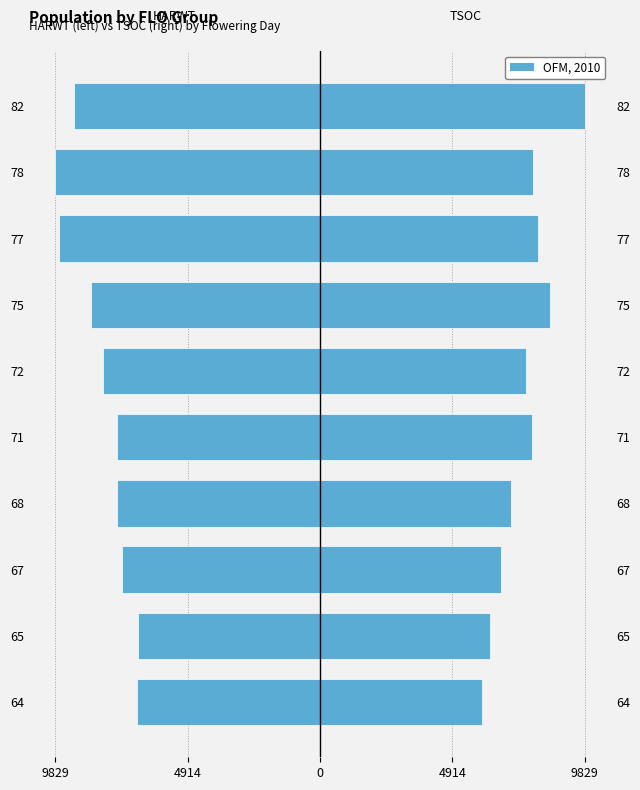

Rank the series by their maximum value, from highest to lowest.

TSOC, HARWT